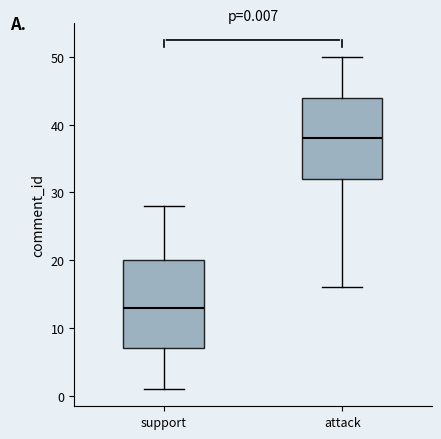

Which box's median line is the lowest?

support